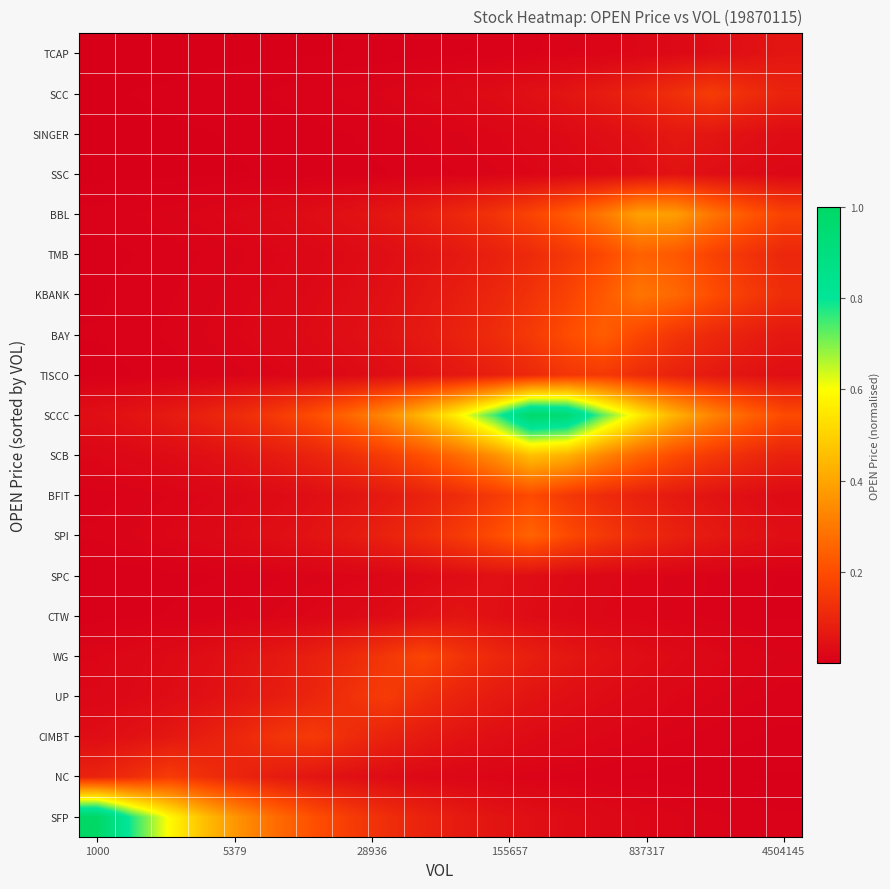

How many distinct data groups are displayed?

20